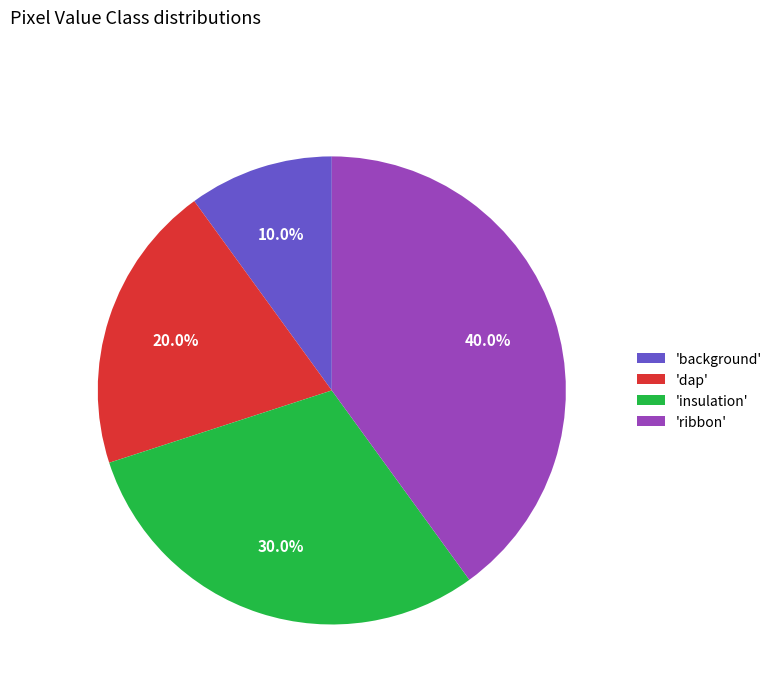

To the nearest percent, what is the difference between the largest and smallest slice percentages?

30%